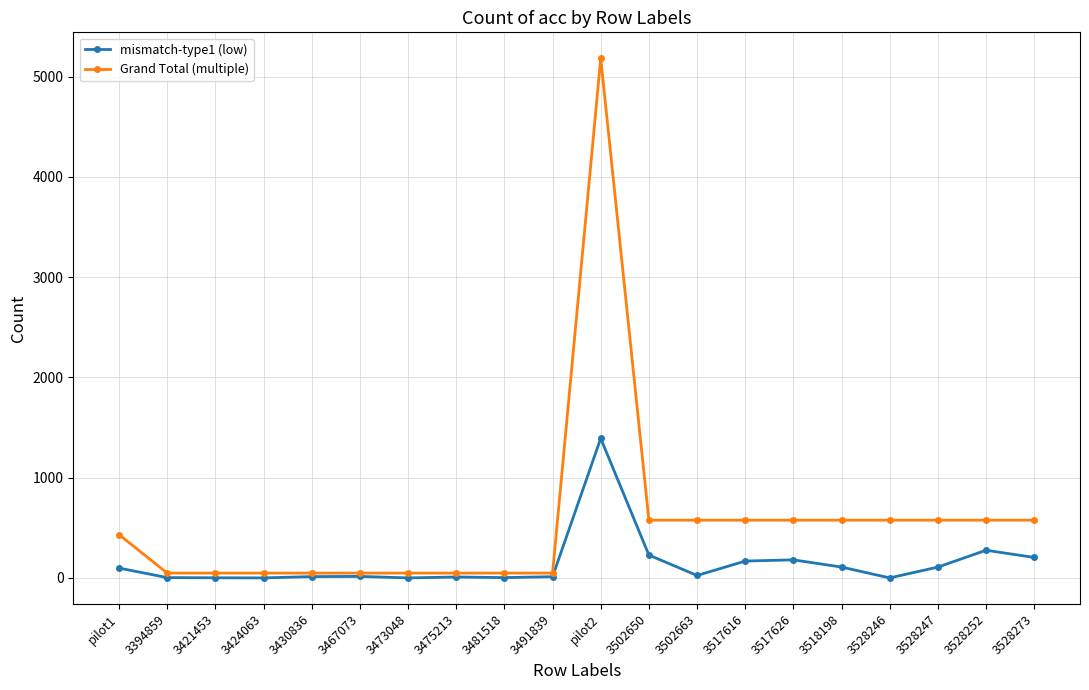

What is the difference between the maximum and minimum values in the mismatch-type1 (low) series?

1392